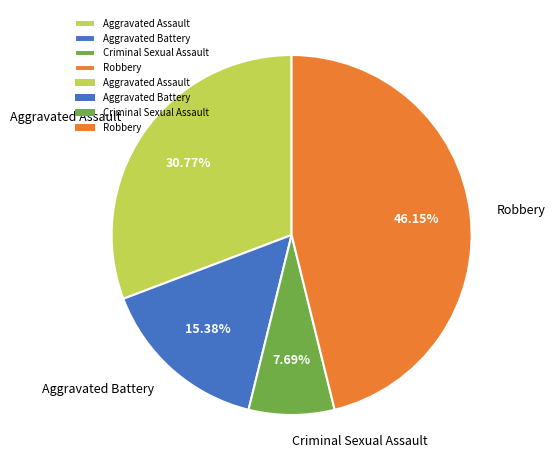

To the nearest percent, what portion does Criminal Sexual Assault represent?

8%